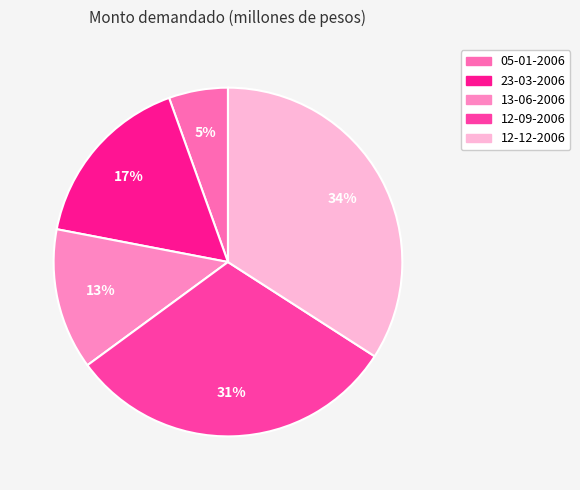

To the nearest percent, what is the difference between the largest and smallest slice percentages?

29%